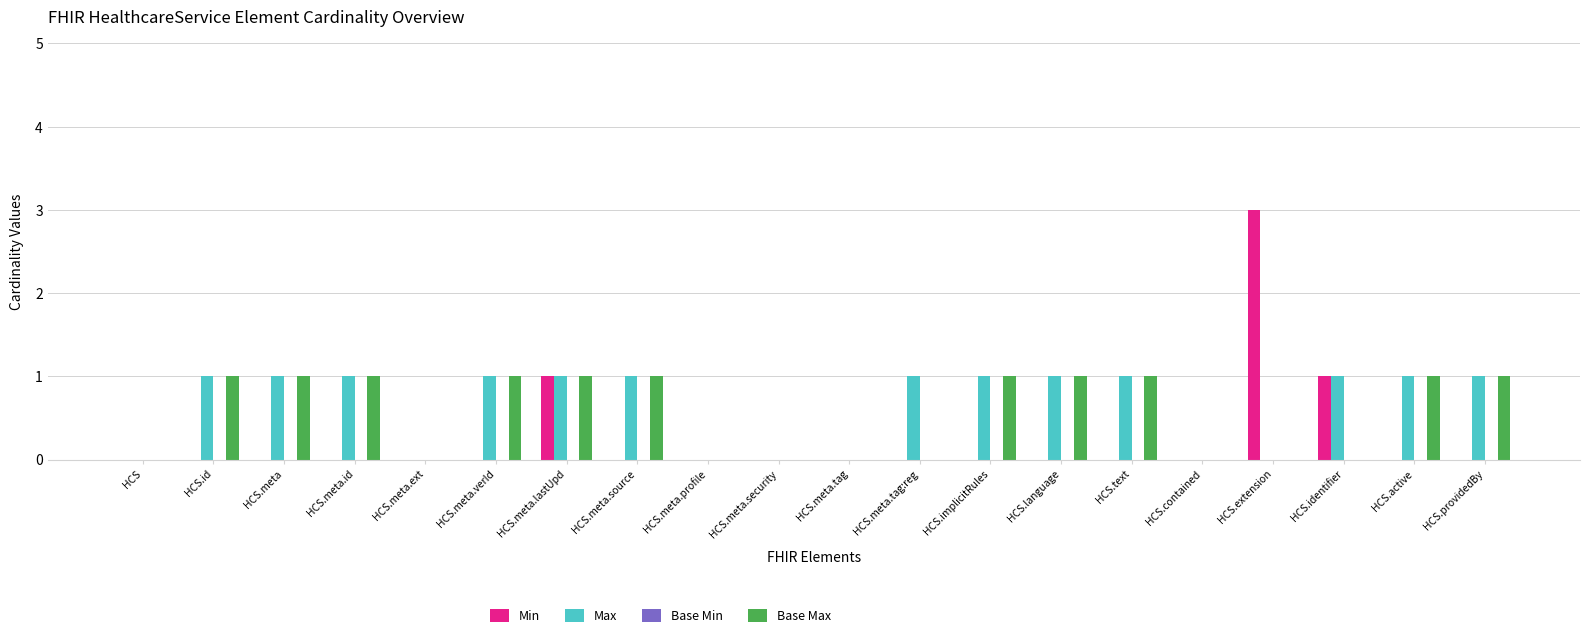

What is the maximum value shown in the chart?

3